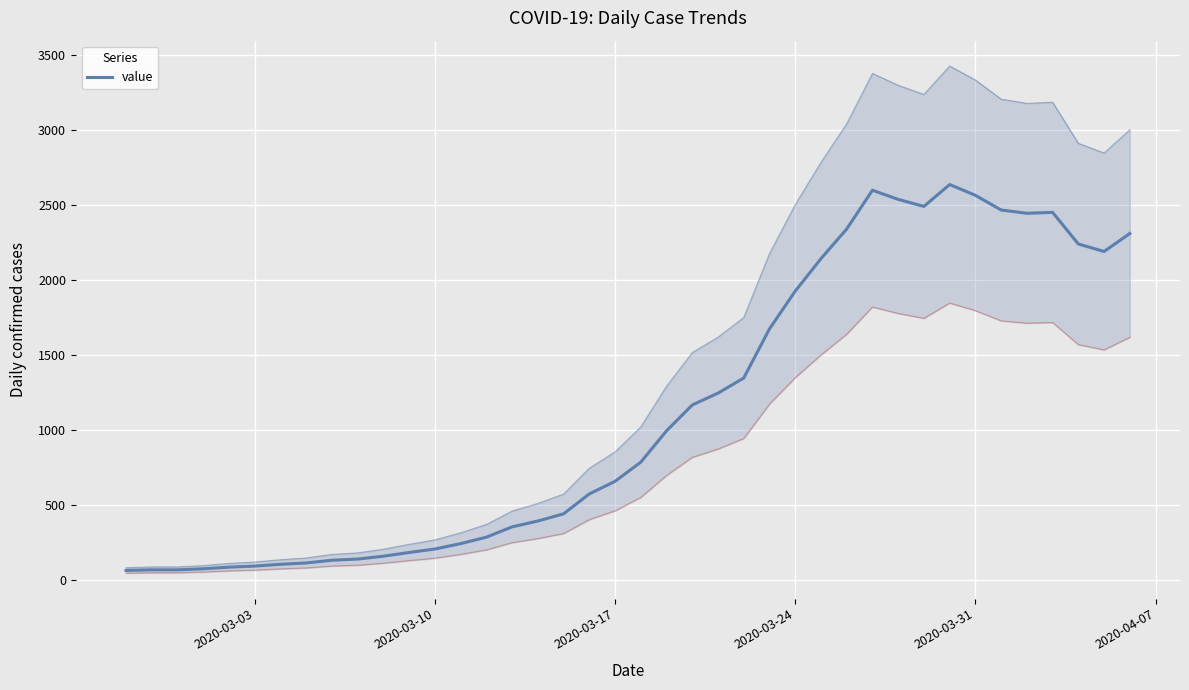

What is the difference between the maximum and minimum values?

2577